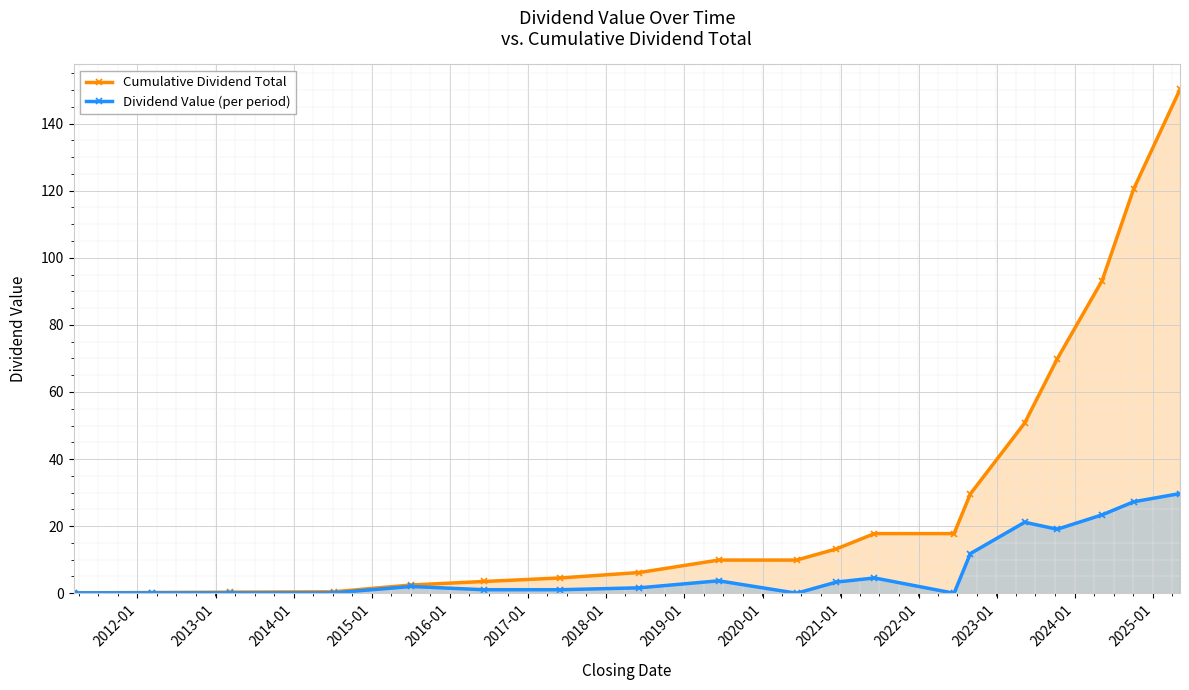

True or false: Dividend Value (per period) and Cumulative Dividend Total cross at least once.

False